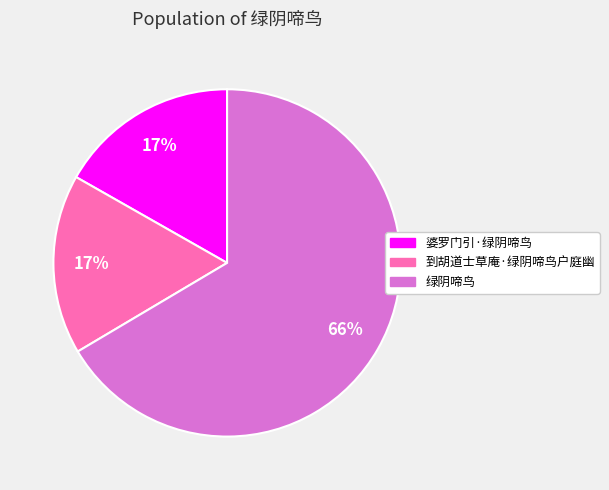

Does 绿阴啼鸟 account for over 50% of the chart?

Yes